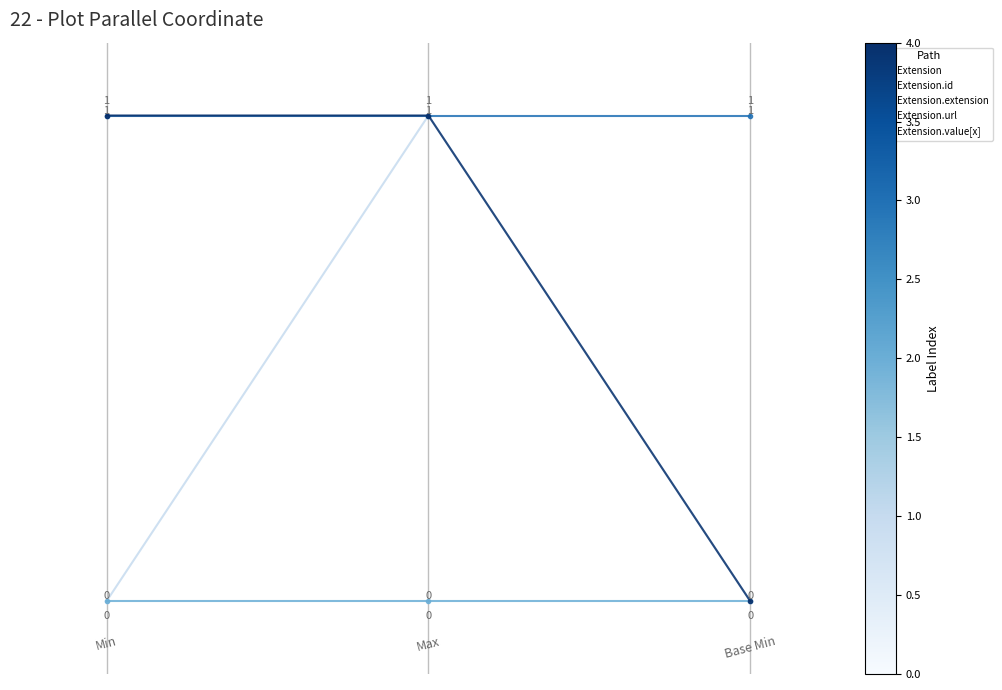

How many lines are shown in the chart?

5